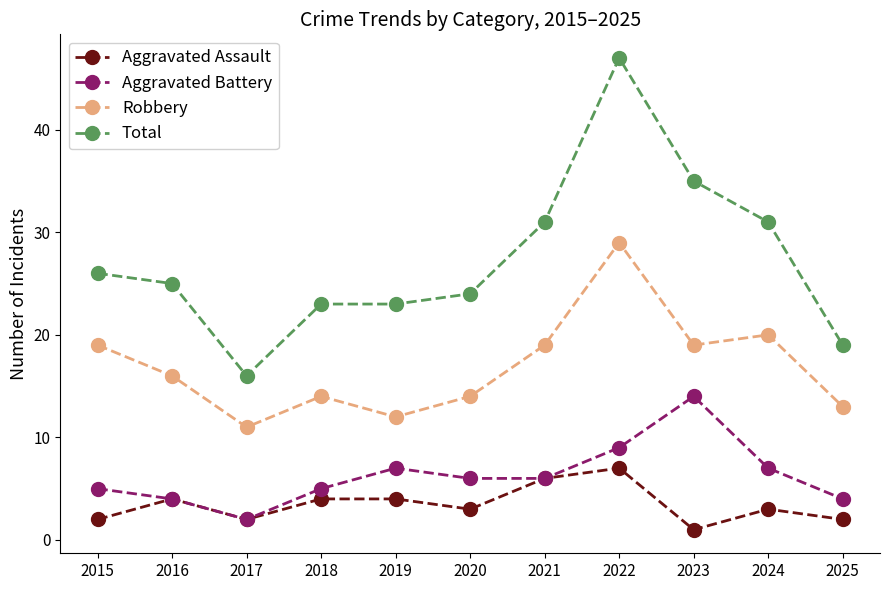

True or false: Aggravated Assault and Robbery cross at least once.

False